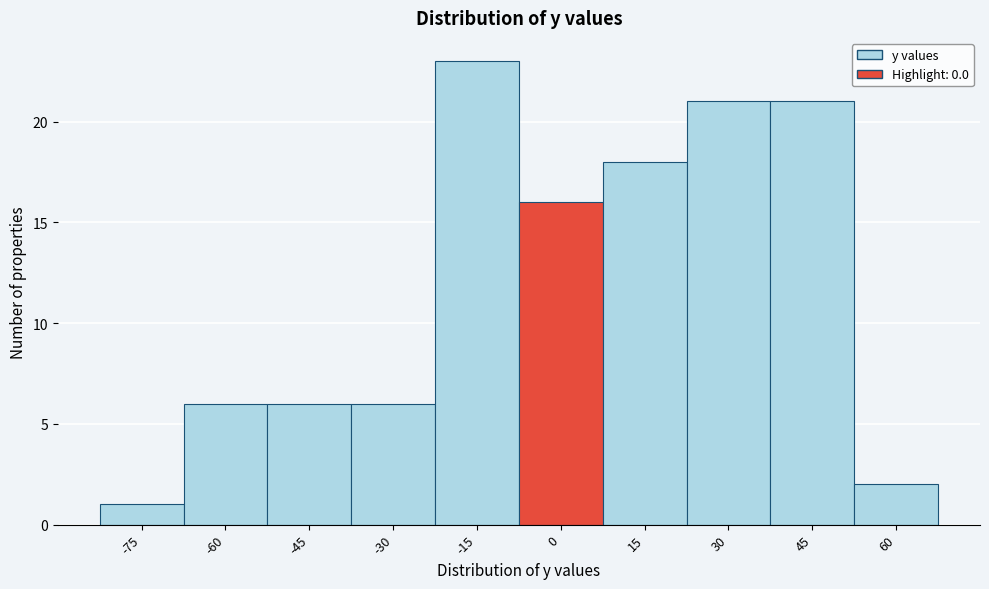

Reading left to right, extract all data points from this chart.

-75=1	-60=6	-45=6	-30=6	-15=23	0=16	15=18	30=21	45=21	60=2